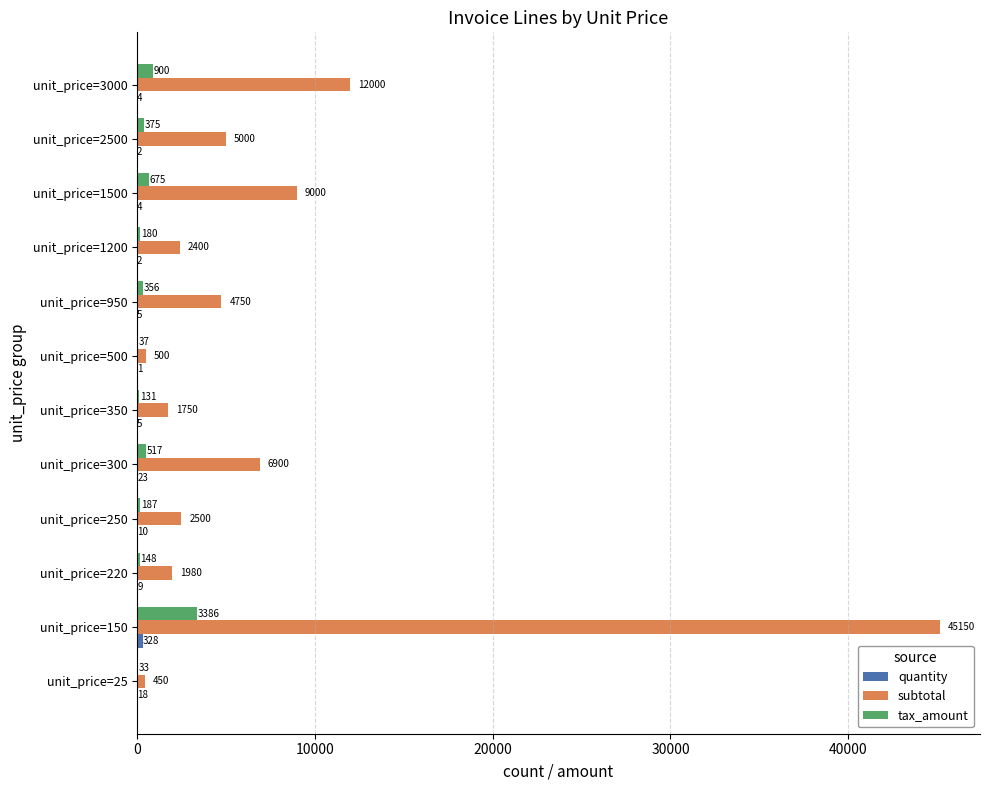

At which label does subtotal reach its peak?

unit_price=150